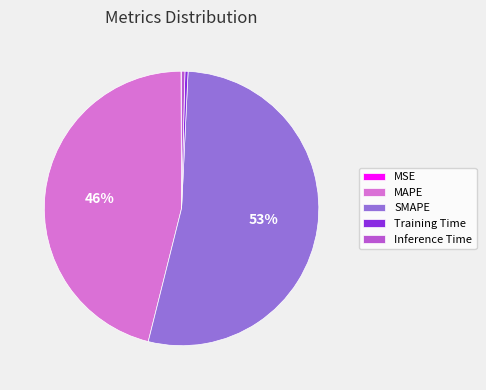

What percentage is the MAPE slice, to the nearest percent?

46%